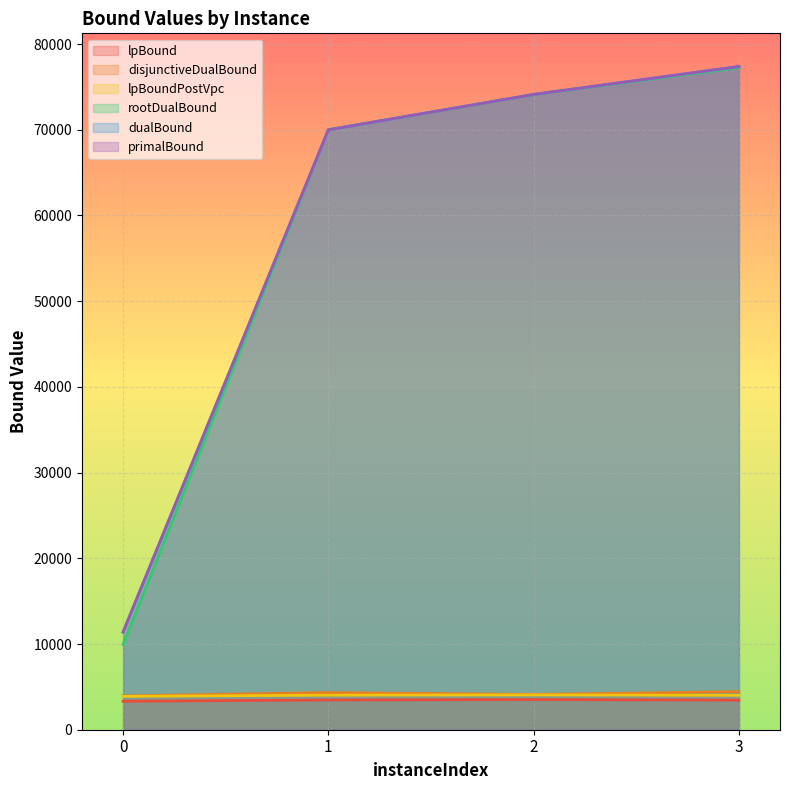

Reading left to right, extract all data points from this chart.

lpBound: 0=3320.8	1=3470.0	2=3516.9	3=3453.1
disjunctiveDualBound: 0=3939.4	1=4337.1	2=4108.3	3=4446.3
lpBoundPostVpc: 0=3891.7	1=4031.1	2=4063.7	3=4014.7
rootDualBound: 0=9959.9	1=69992.4	2=74107.1	3=77246.0
dualBound: 0=11391.9	1=69995.0	2=74123.5	3=77382.0
primalBound: 0=11393.0	1=69995.0	2=74124.0	3=77382.0